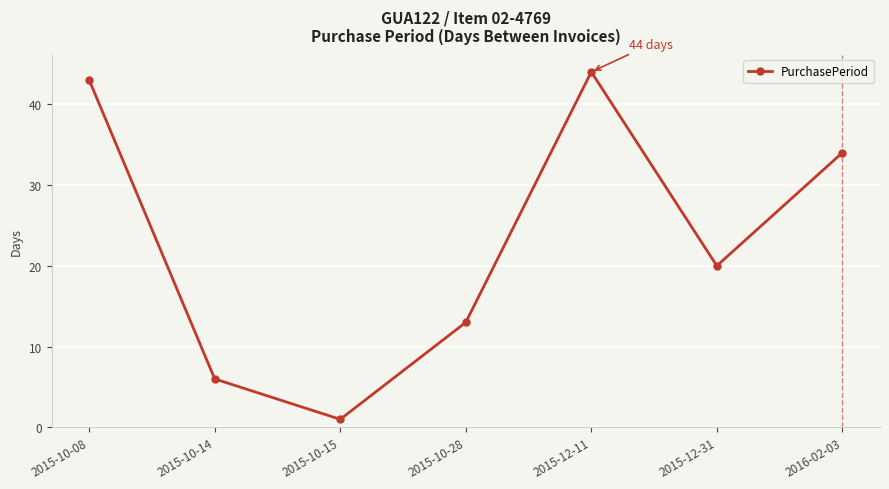

At which label is the value closest to 22?

2015-12-31